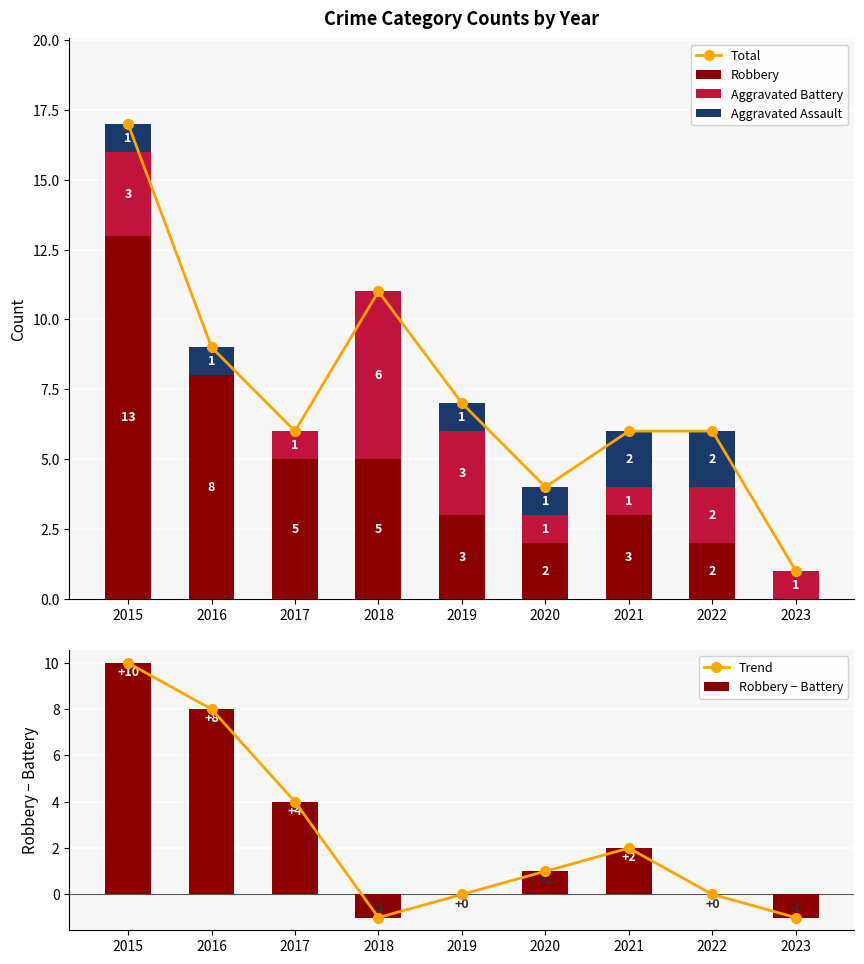

How many data points does each series have?

9